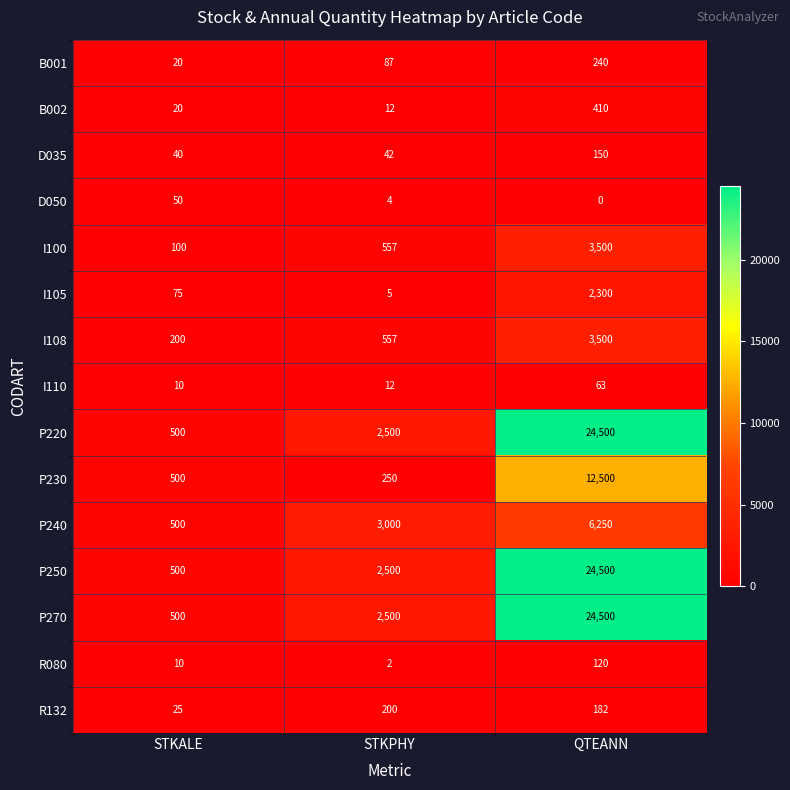

List the labels in order of P270 value, largest first.

QTEANN, STKPHY, STKALE